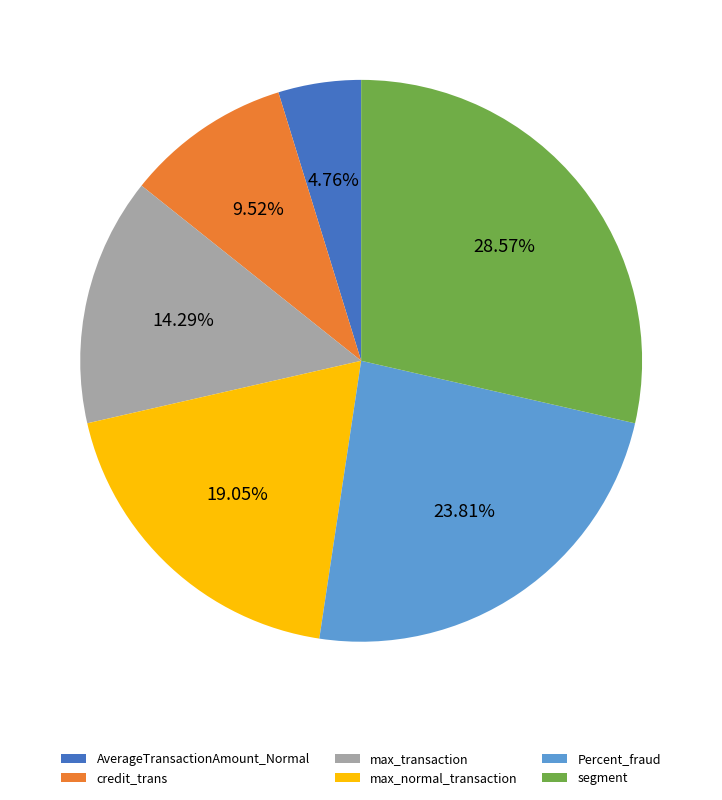

To the nearest percent, what portion does max_transaction represent?

14%